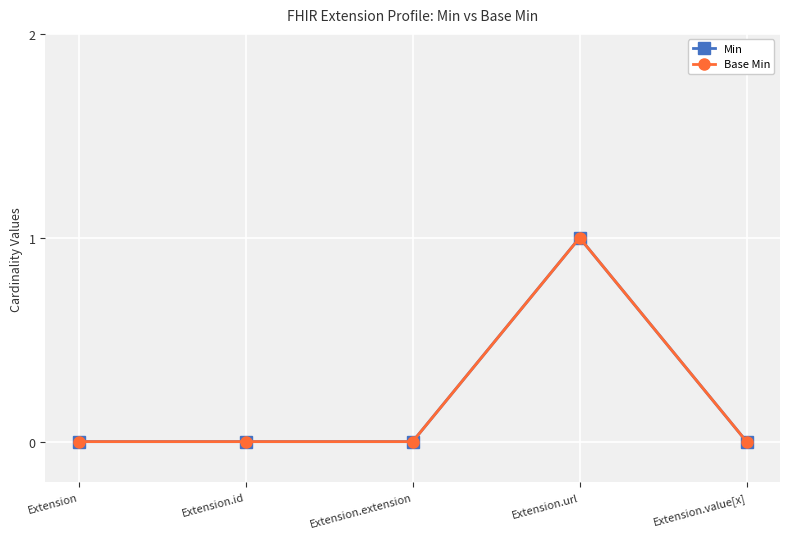

Reading left to right, list all the values displayed in this chart.

Min: Extension=0	Extension.id=0	Extension.extension=0	Extension.url=1	Extension.value[x]=0
Base Min: Extension=0	Extension.id=0	Extension.extension=0	Extension.url=1	Extension.value[x]=0